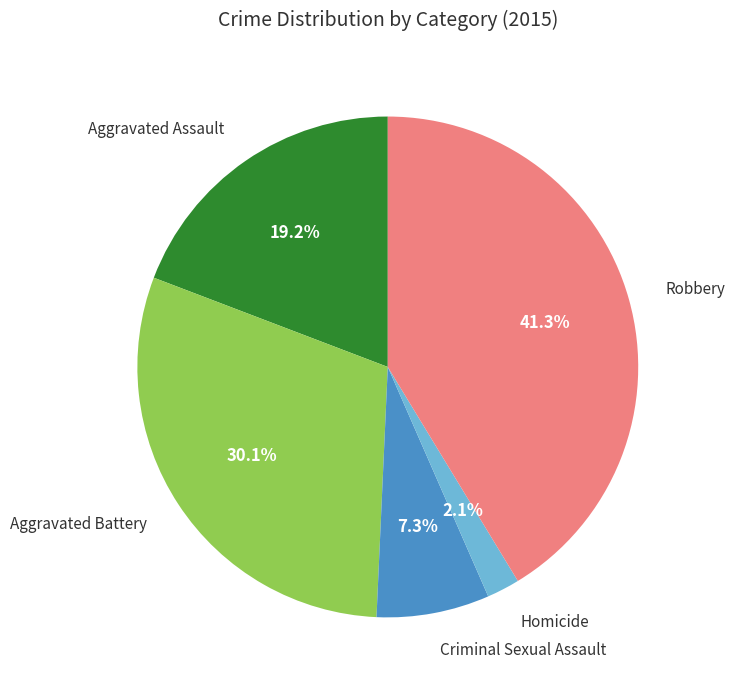

How many slices are in this pie chart?

5